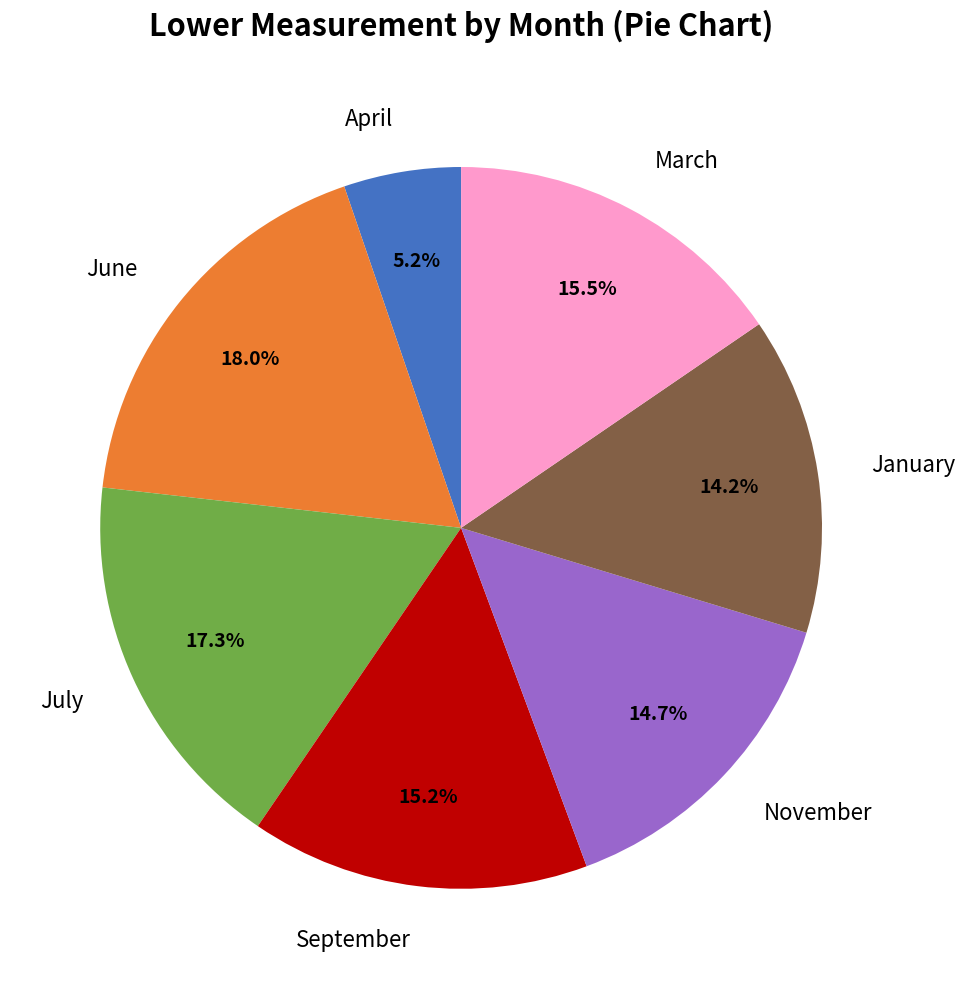

Which category has the biggest portion of the pie?

June